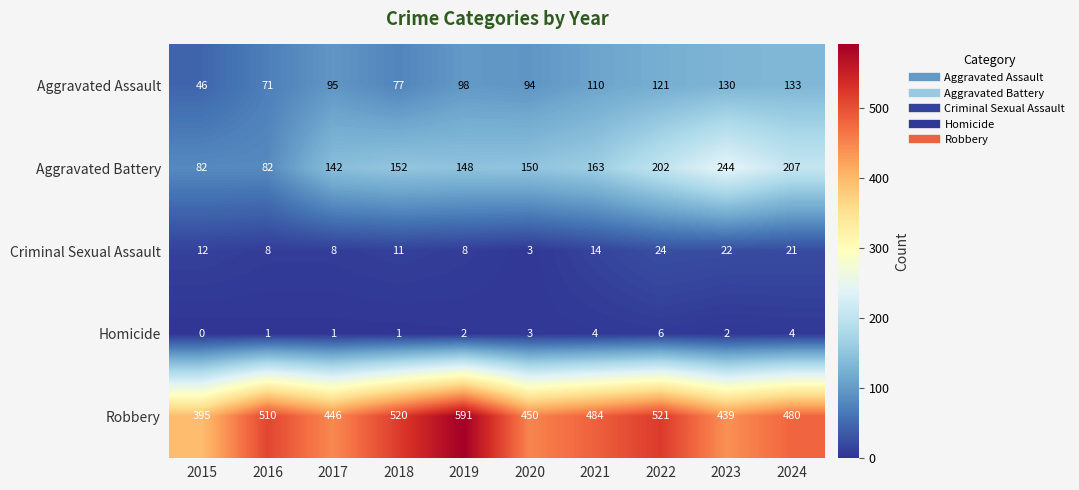

Count the Homicide values in the range 1 to 4.

8